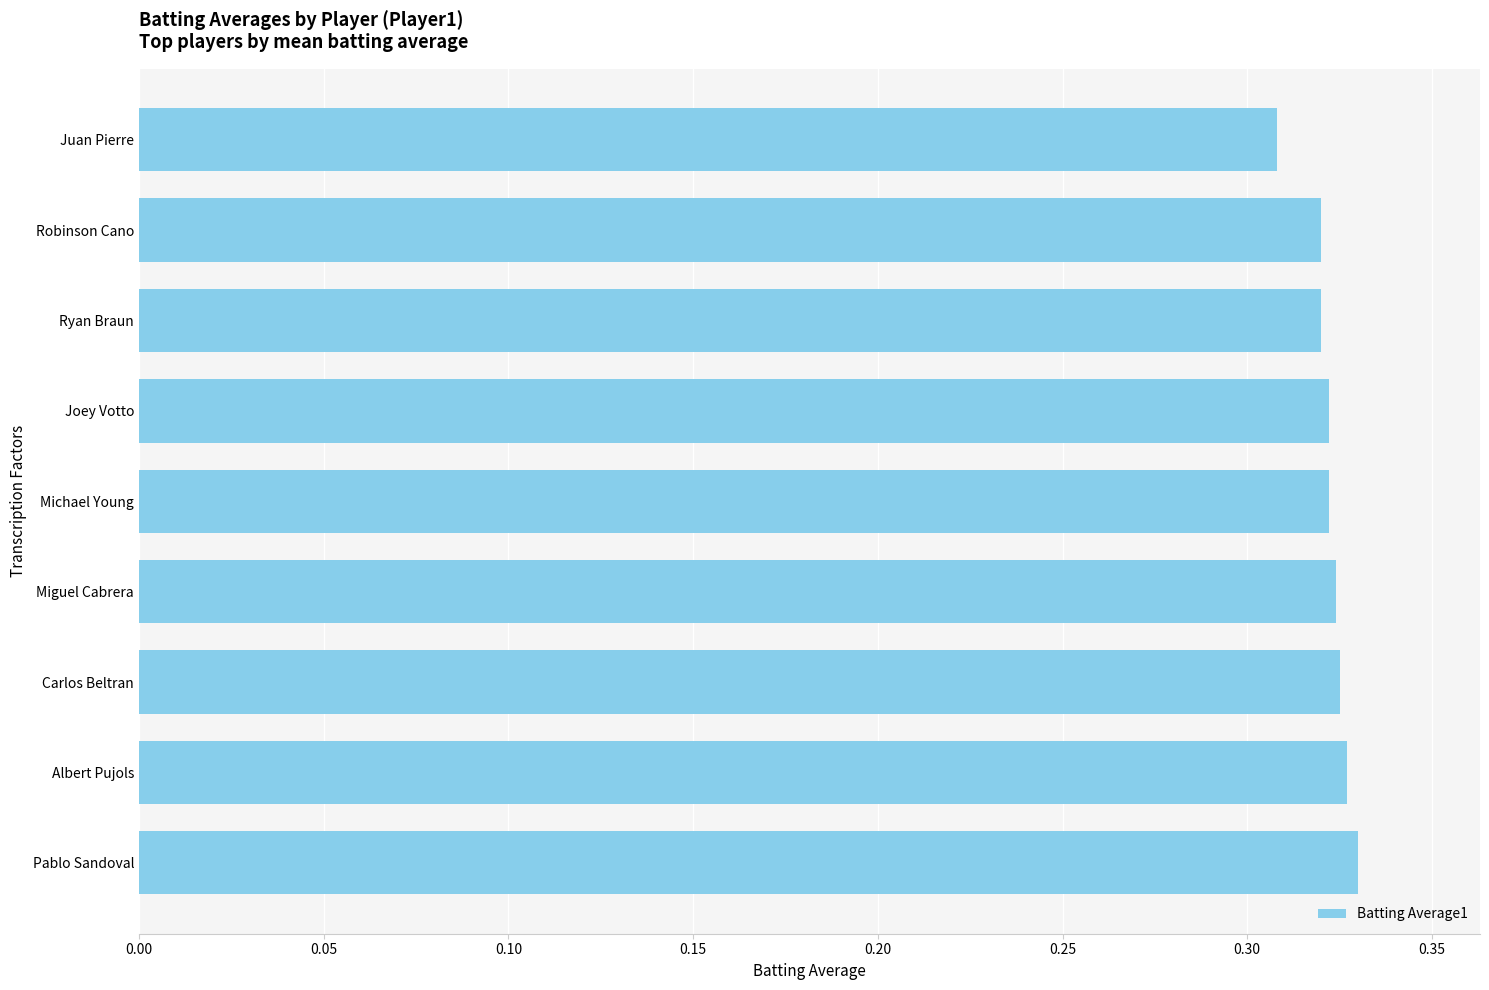

How many bars are there in total?

9